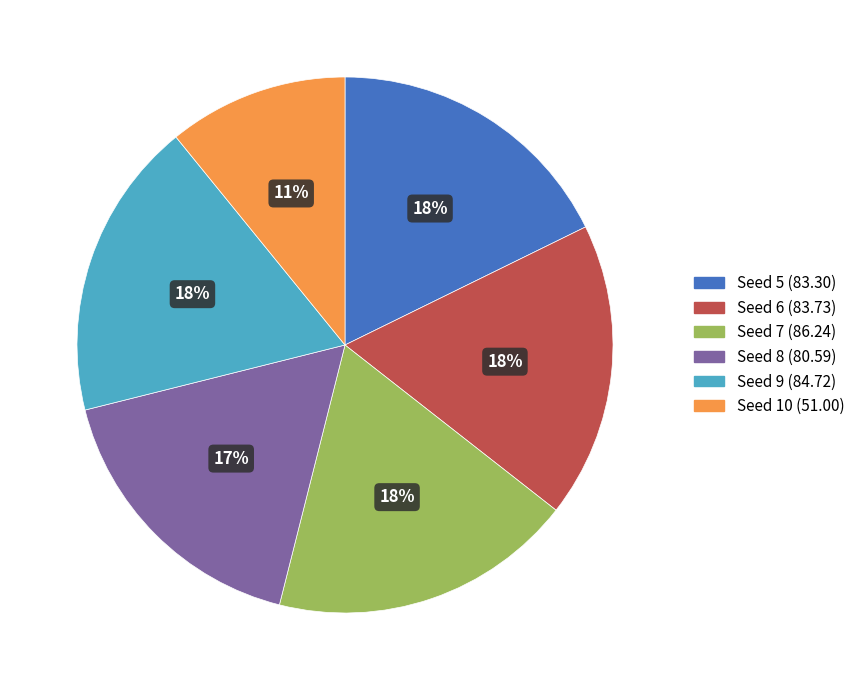

Does any single category account for the majority?

No